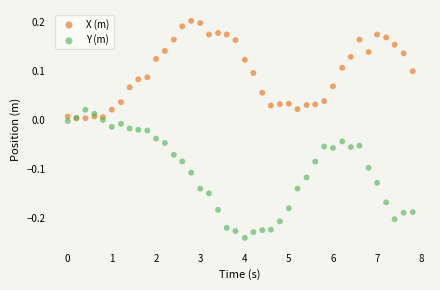

Which series contains the highest Y value?

X (m)